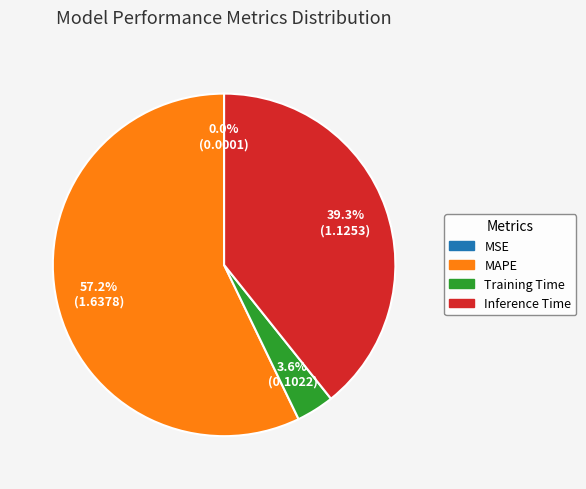

Combined, do MAPE and Inference Time account for over 50%?

Yes